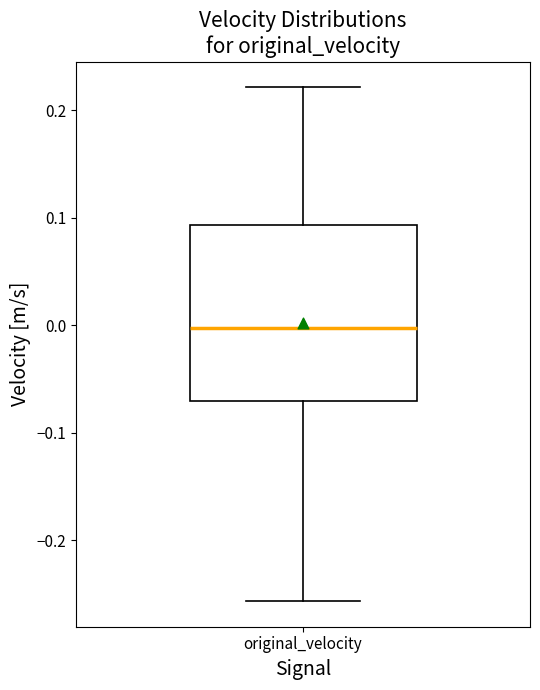

Transcribe this box plot: give where the median line is, the range the box spans, and where the two whiskers end, as read against the y-axis. The values are not printed on the chart, so give them approximately, as read against the axis.

median 0.00, box -0.07 to 0.09, whiskers -0.26 to 0.22